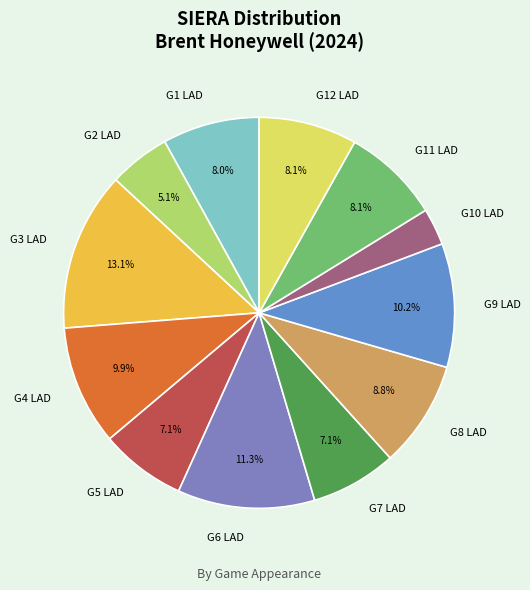

Is the sum of G8 LAD and G2 LAD greater than half?

No